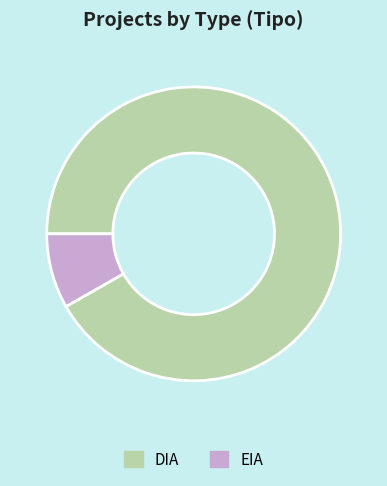

What is the ratio of the value at DIA to the value at EIA?

11.1